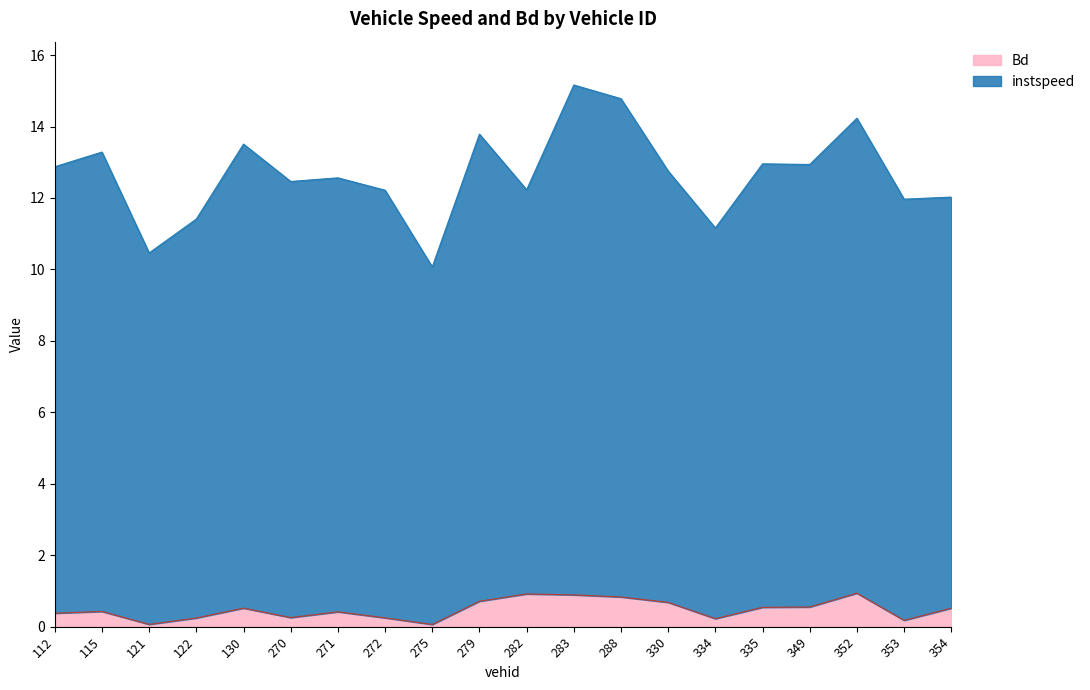

Does the chart have visible grid lines?

No